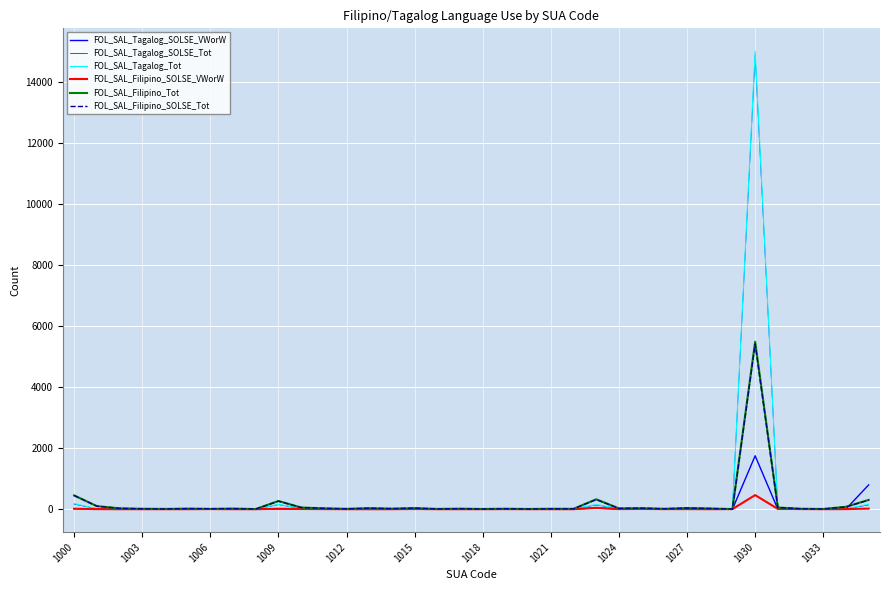

Does the chart have visible grid lines?

Yes